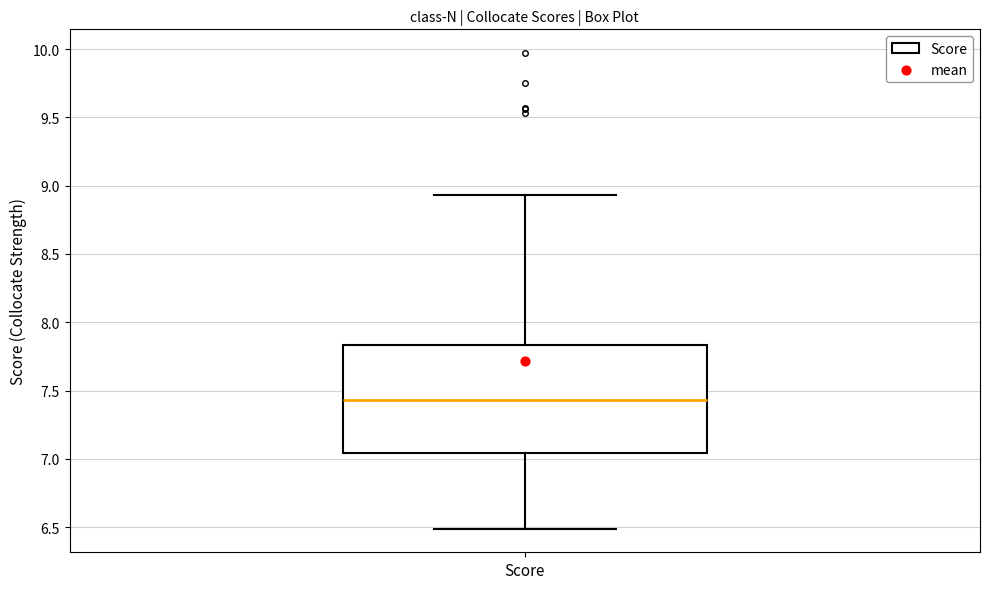

Read this box plot against the y-axis: the position of the median line, the range covered by the box, and the ends of both whiskers. The values are not printed on the chart, so give them approximately, as read against the axis.

median 7.45, box 7.05 to 7.85, whiskers 6.50 to 8.95